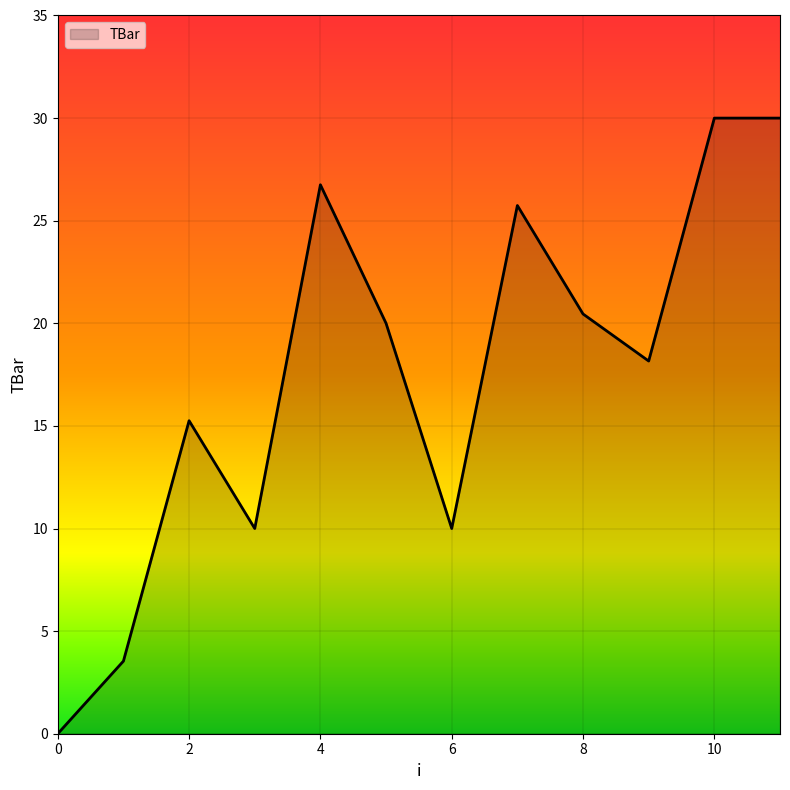

What is the difference between the maximum and minimum values?

30.0